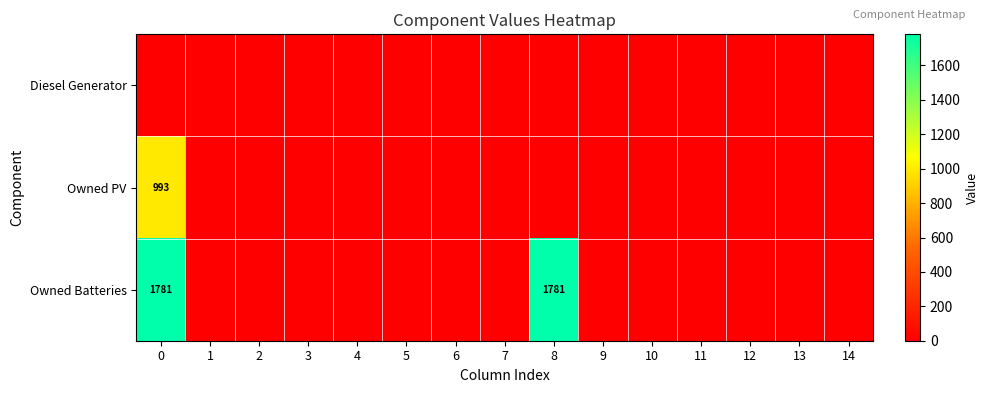

What is the maximum value shown in the chart?

1781